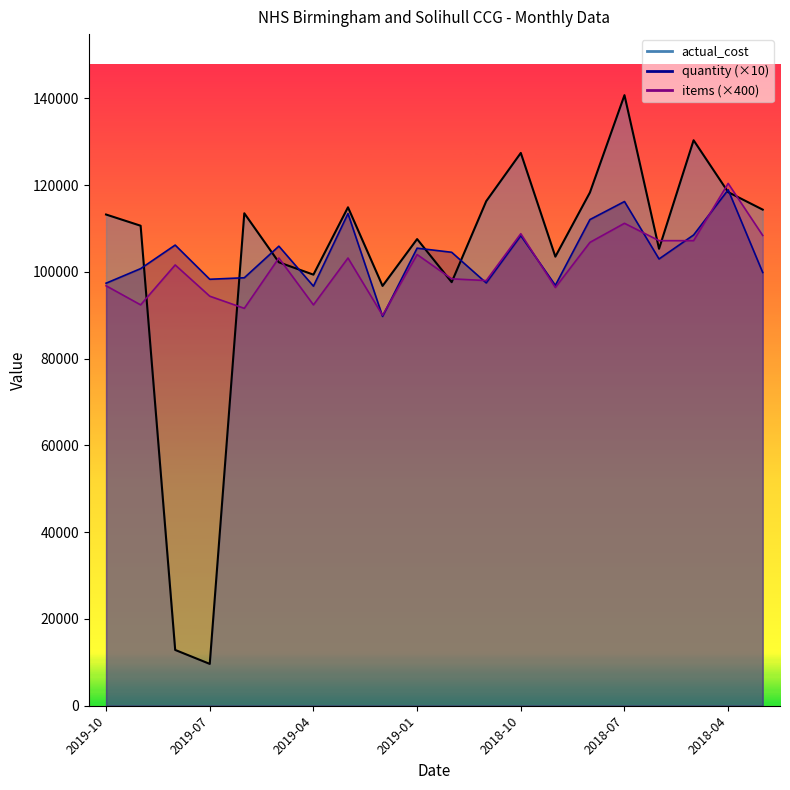

What is the total value across all series at 16?

315507